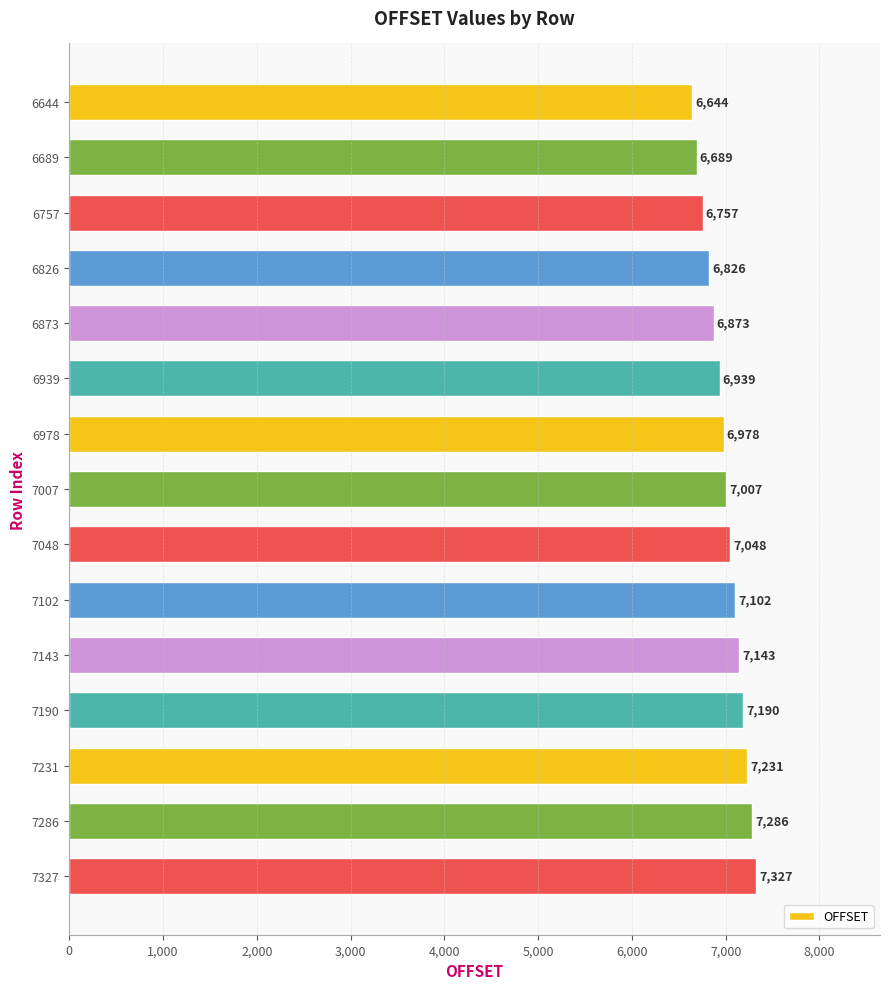

What is the value of the 5th bar from the top?

6873